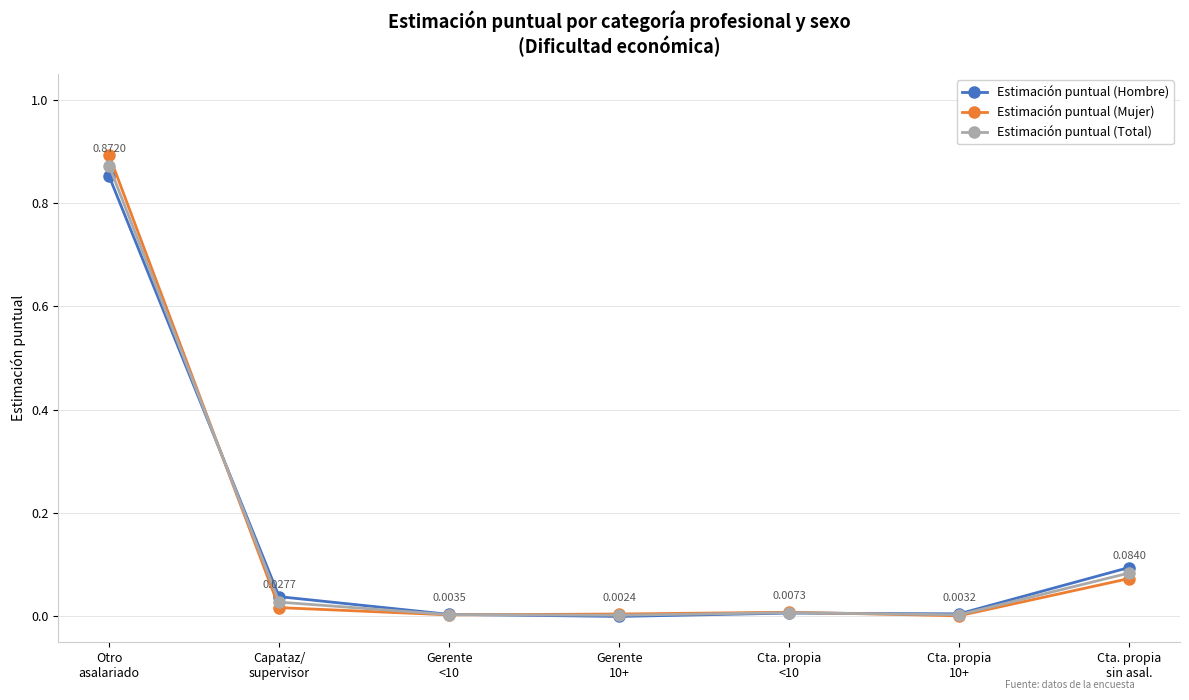

The value of Estimación puntual (Total) at Otro
asalariado is 1.3. True or false?

False